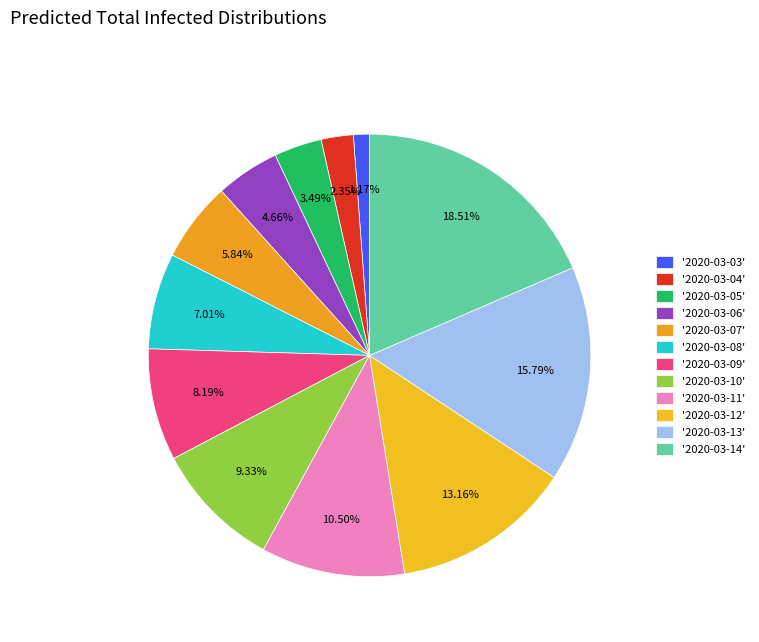

Count the number of slices in the pie.

12